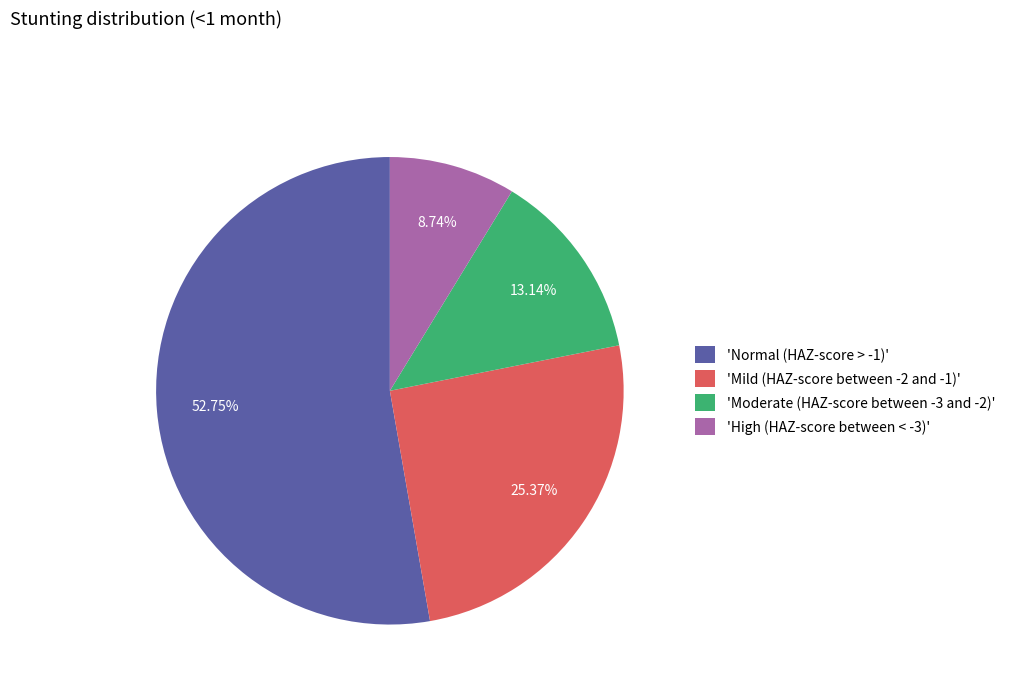

Between 'Mild (HAZ-score between -2 and -1)' and 'Moderate (HAZ-score between -3 and -2)', which is larger?

'Mild (HAZ-score between -2 and -1)'